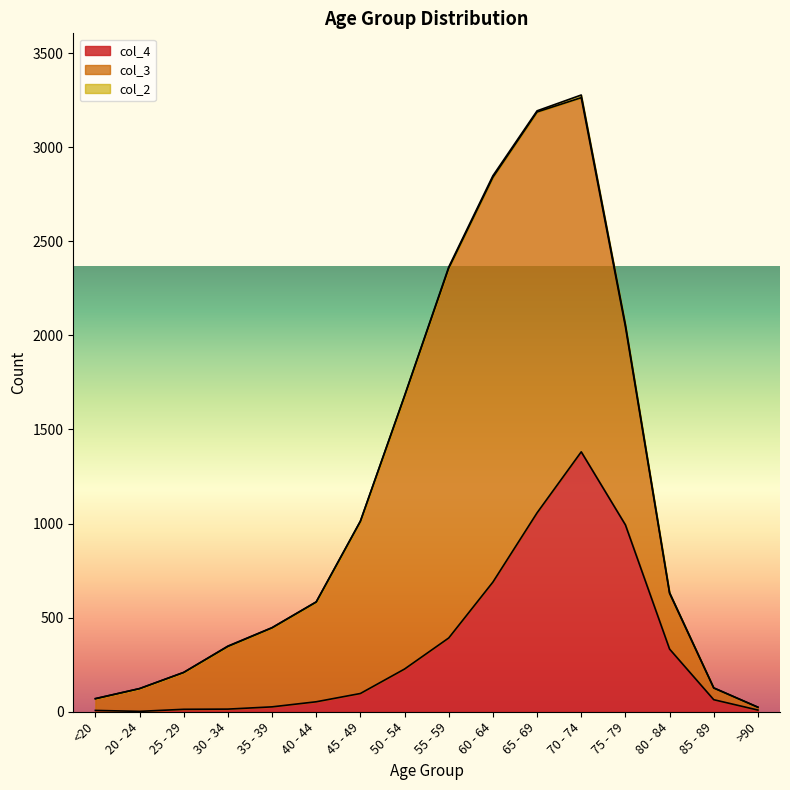

List the series in order of their overall mean, highest first.

col_3, col_4, col_2